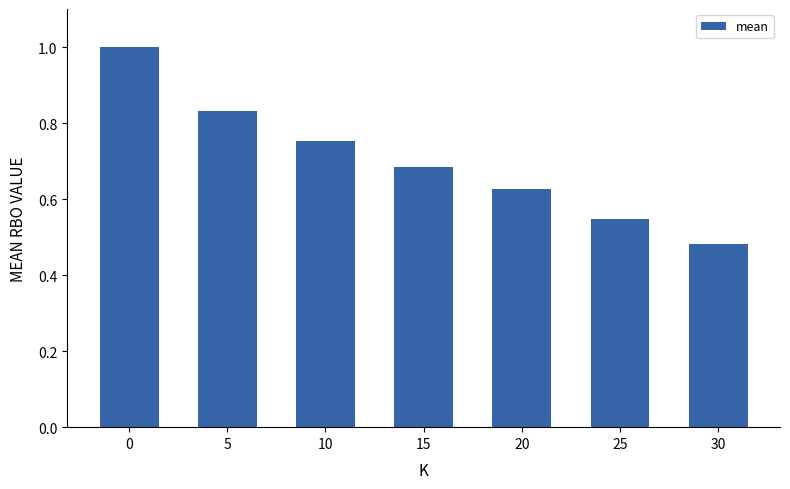

What is the greatest value displayed?

1.0